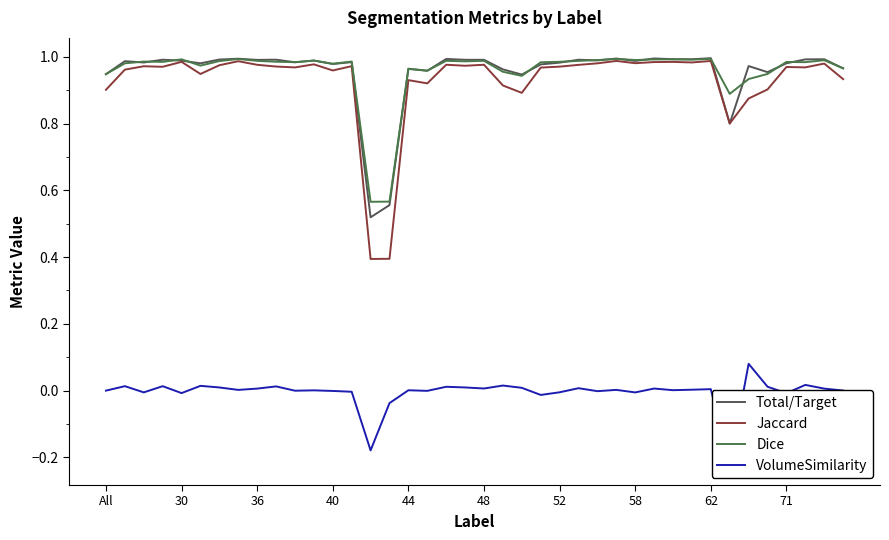

True or false: Dice has more than 1 points higher than both neighbors.

True